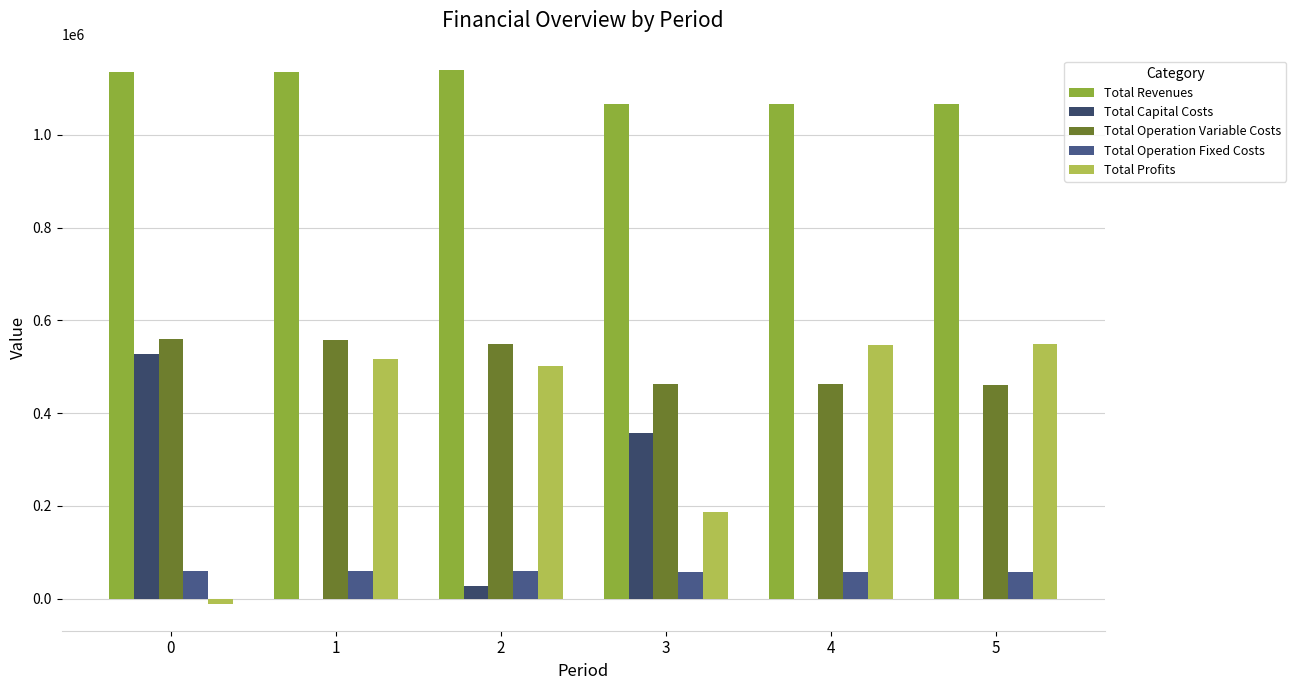

Does the chart contain stacked bars?

No